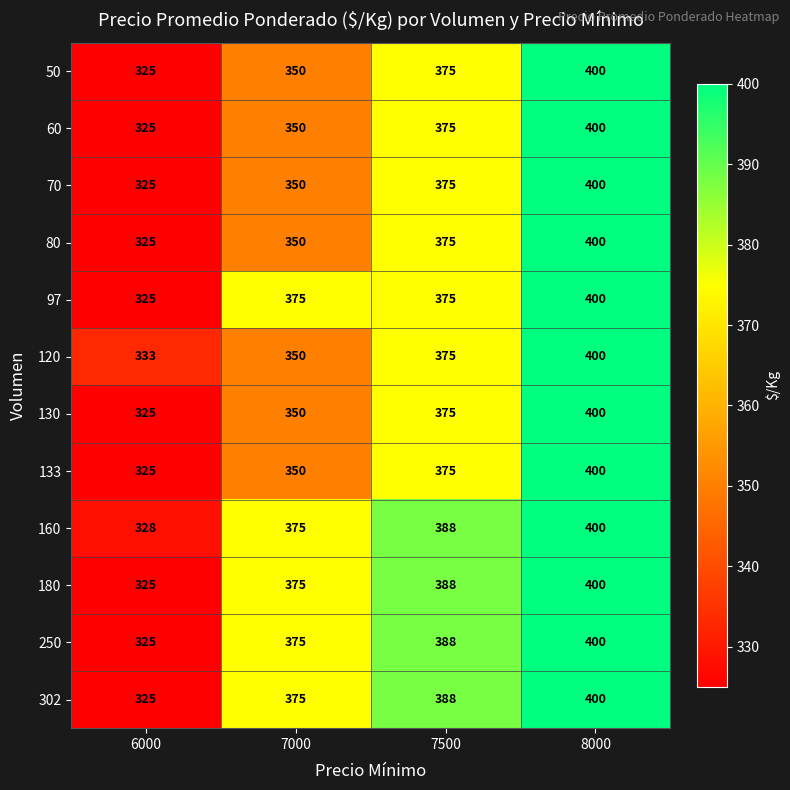

Is it true that 180 equals 325 at 6000?

True